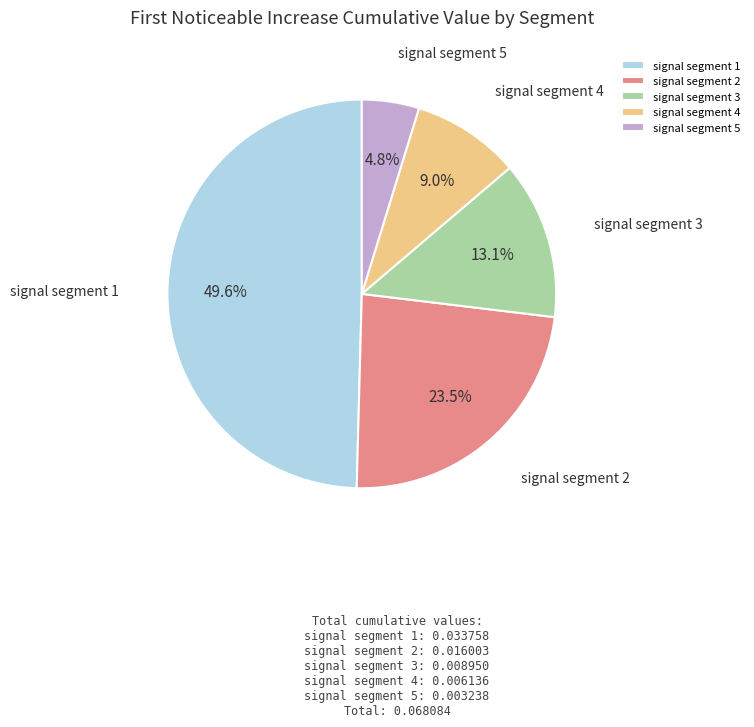

How many slices are in this pie chart?

5